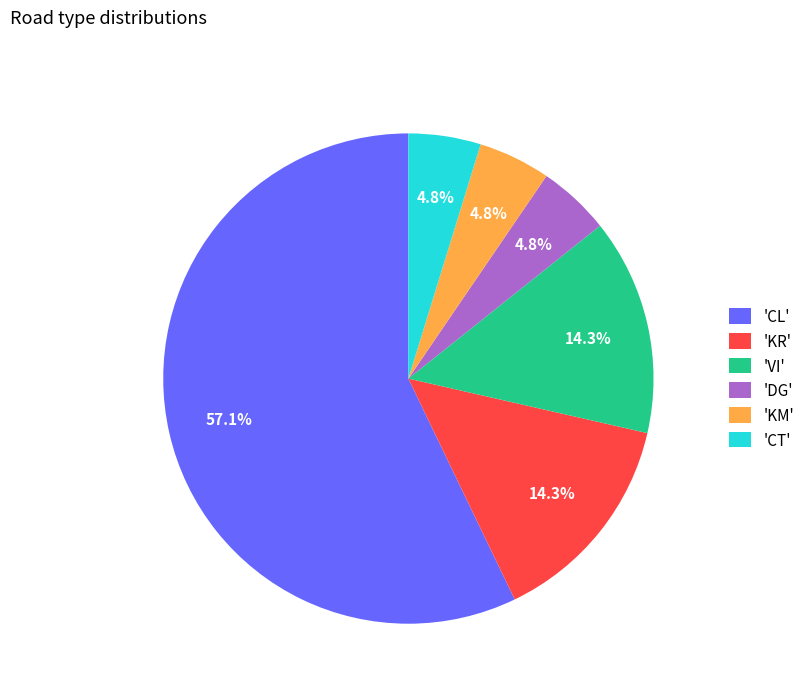

Is the sum of 'KM' and 'CT' greater than half?

No